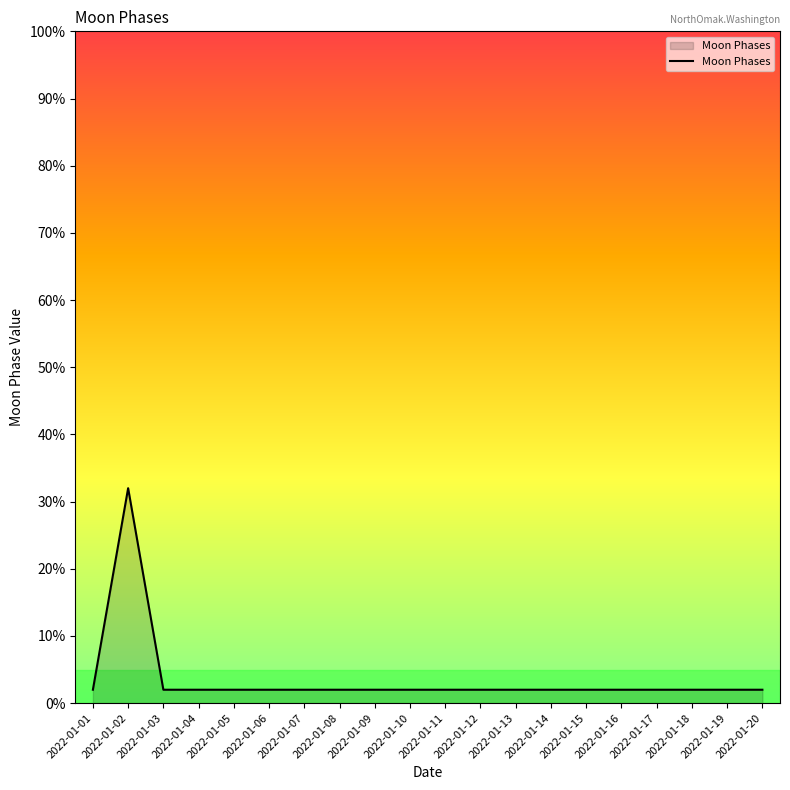

True or false: the data shows 2 at 2022-01-11.

True